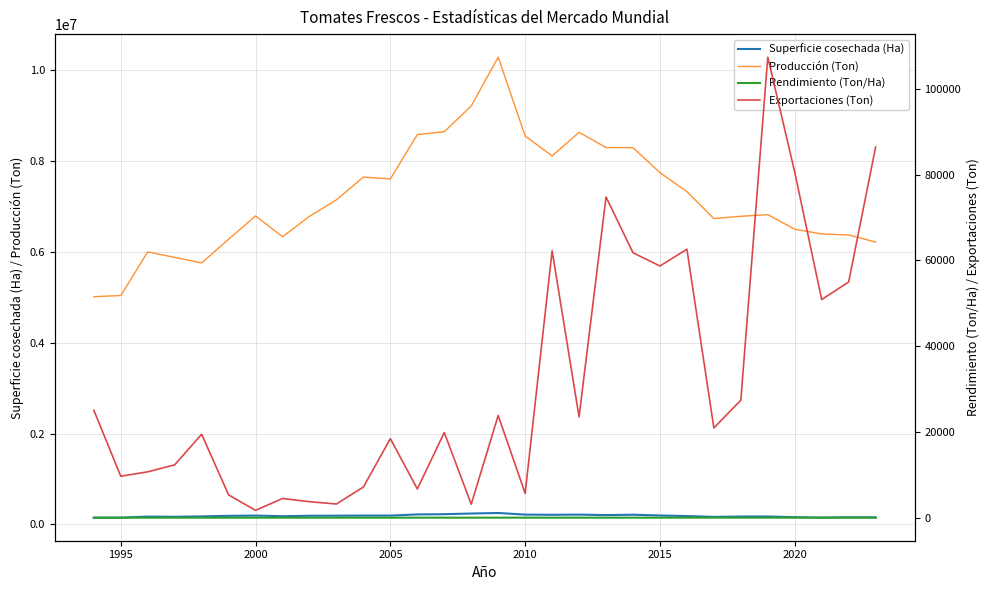

True or false: Superficie cosechada (Ha) and Producción (Ton) cross at least once.

False